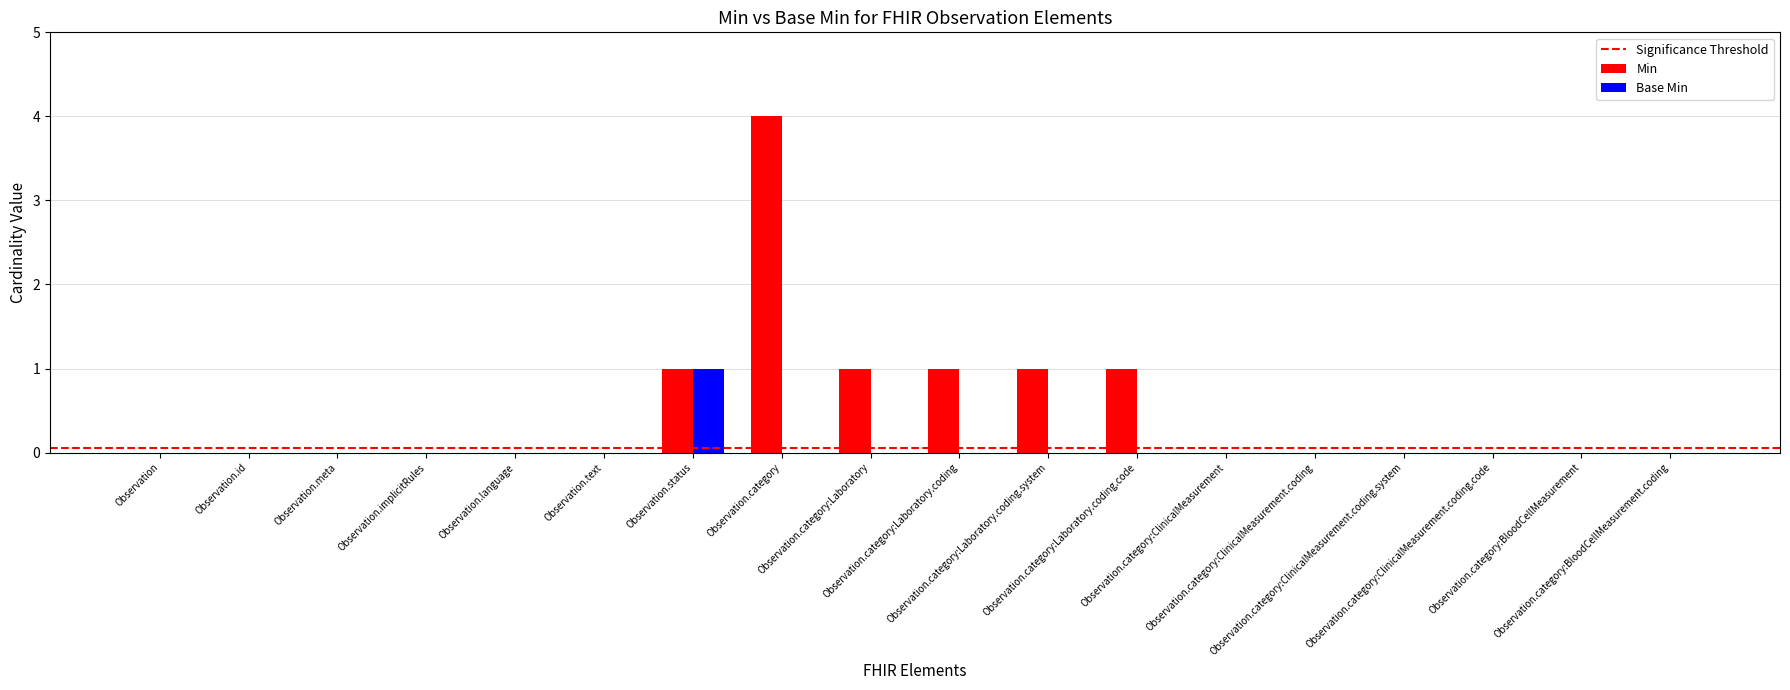

What is the sum of all Min values?

9